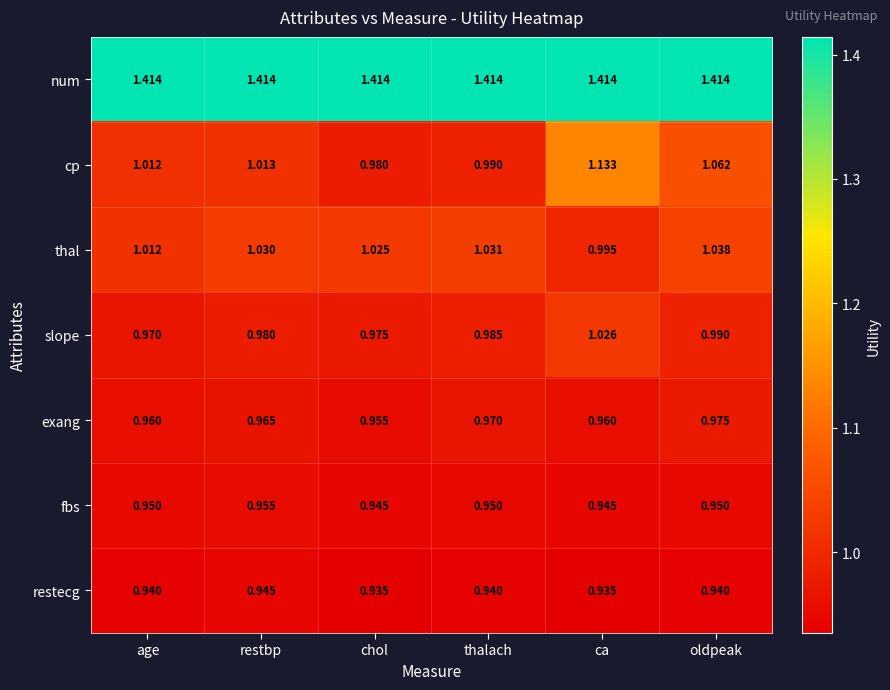

At which label is slope closest to 0?

age